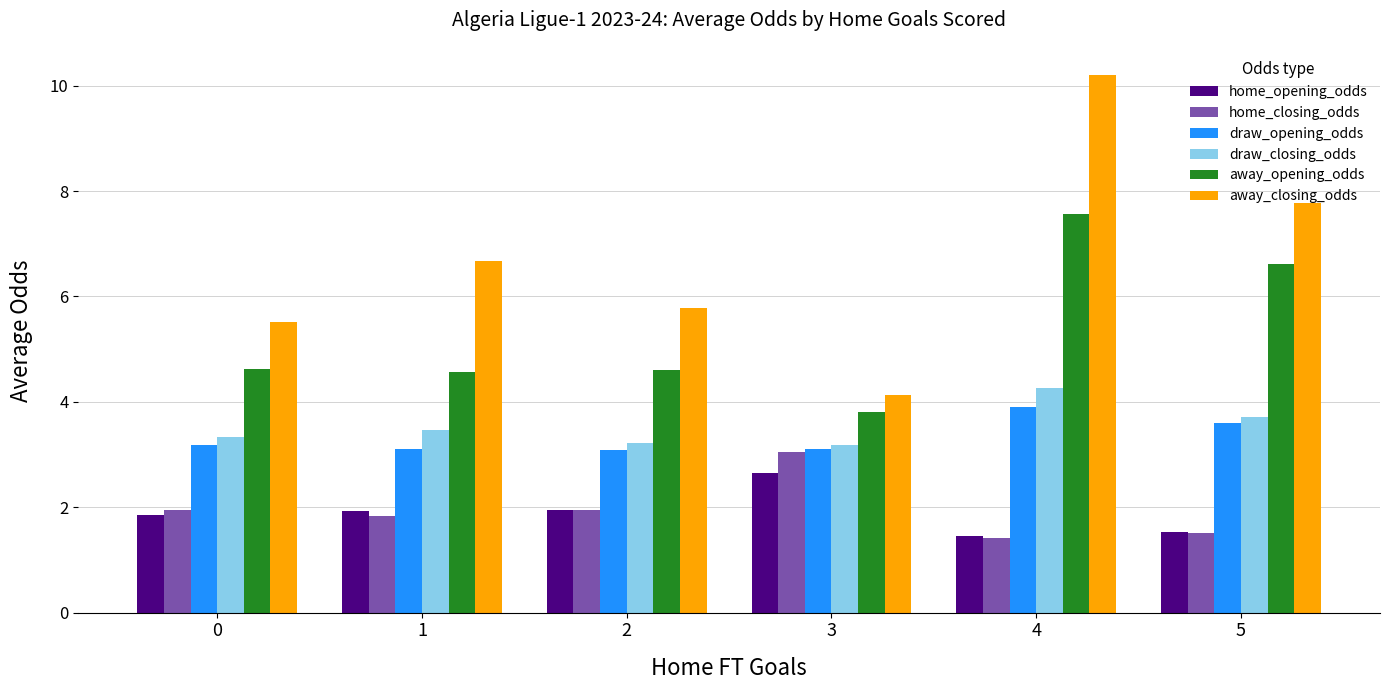

How many groups of bars are there?

6